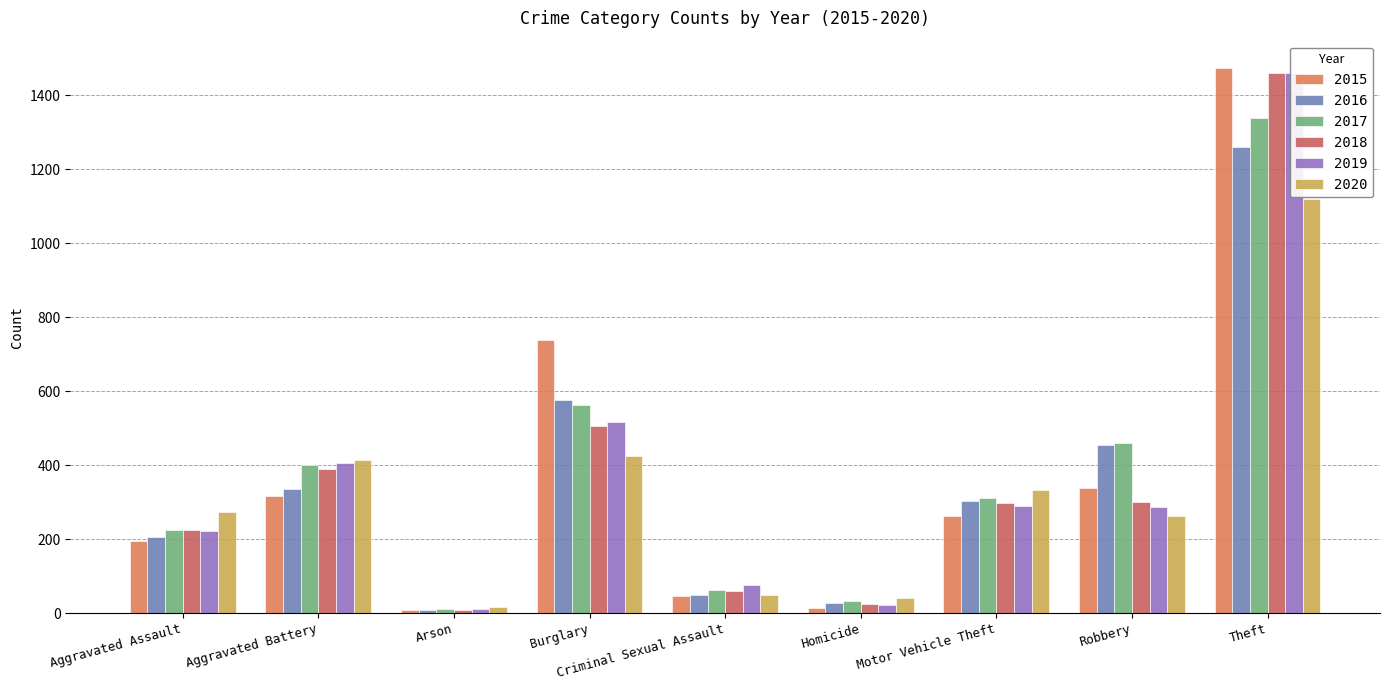

Reading left to right, what are all the values shown in this chart?

2015: 194	316	9	738	46	15	263	337	1474
2016: 206	336	7	576	50	26	304	454	1259
2017: 225	400	10	562	62	33	312	460	1339
2018: 225	389	7	506	60	25	298	301	1461
2019: 223	407	12	517	77	22	290	287	1459
2020: 273	415	17	425	48	41	333	263	1120